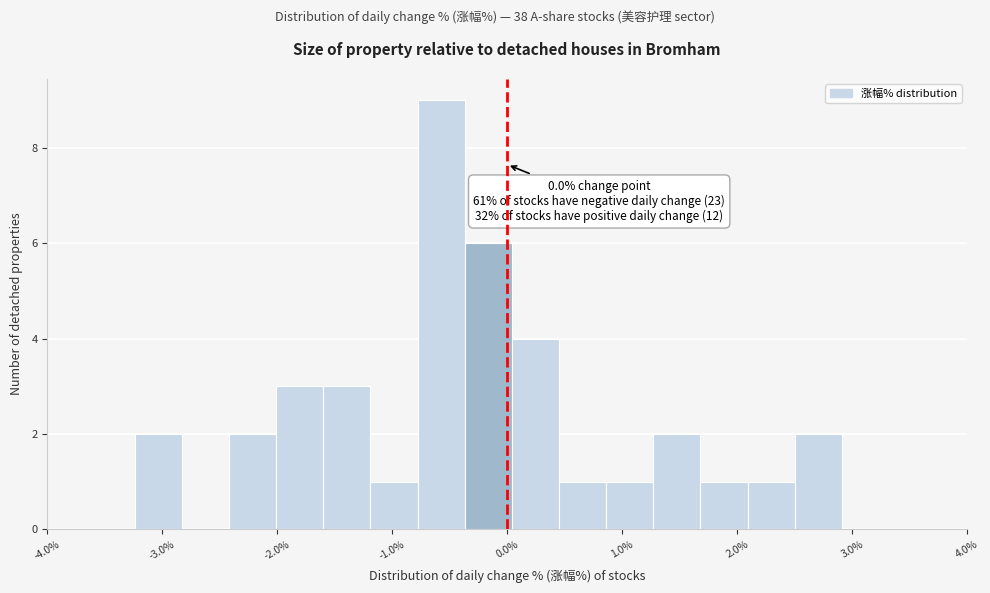

Over which range of the x-axis is the bar tallest?

-0.78 to -0.37